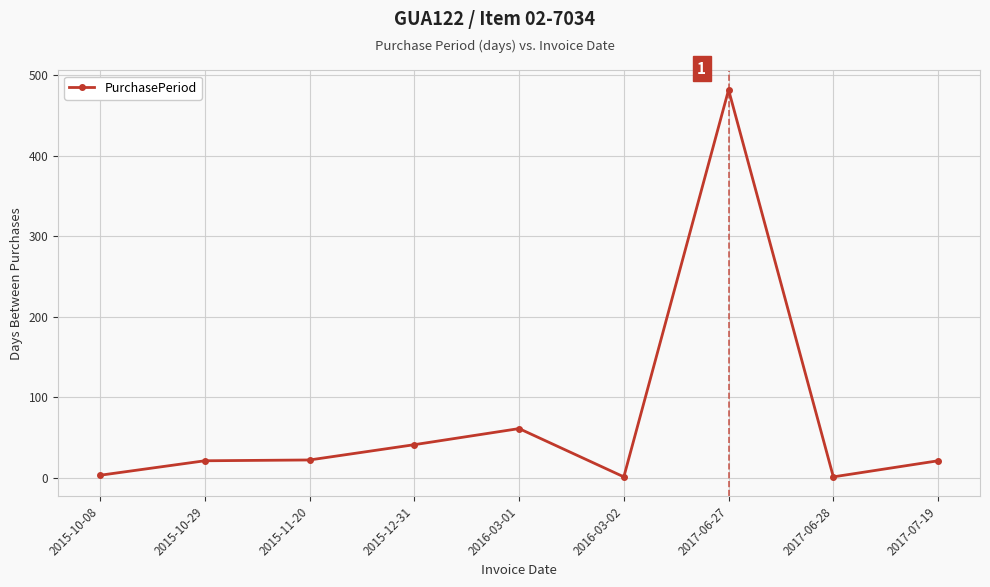

Does the chart have visible grid lines?

Yes